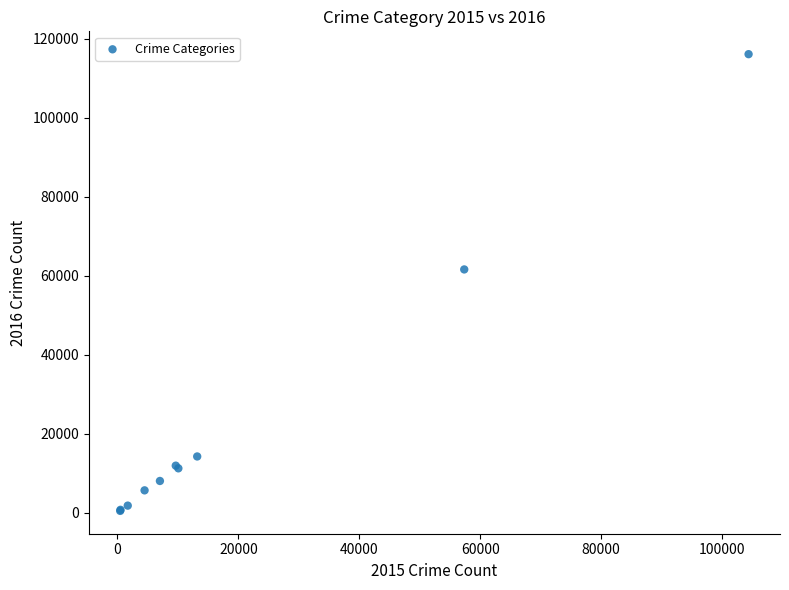

What Y value in the scatter plot is closest to 58309?

61623